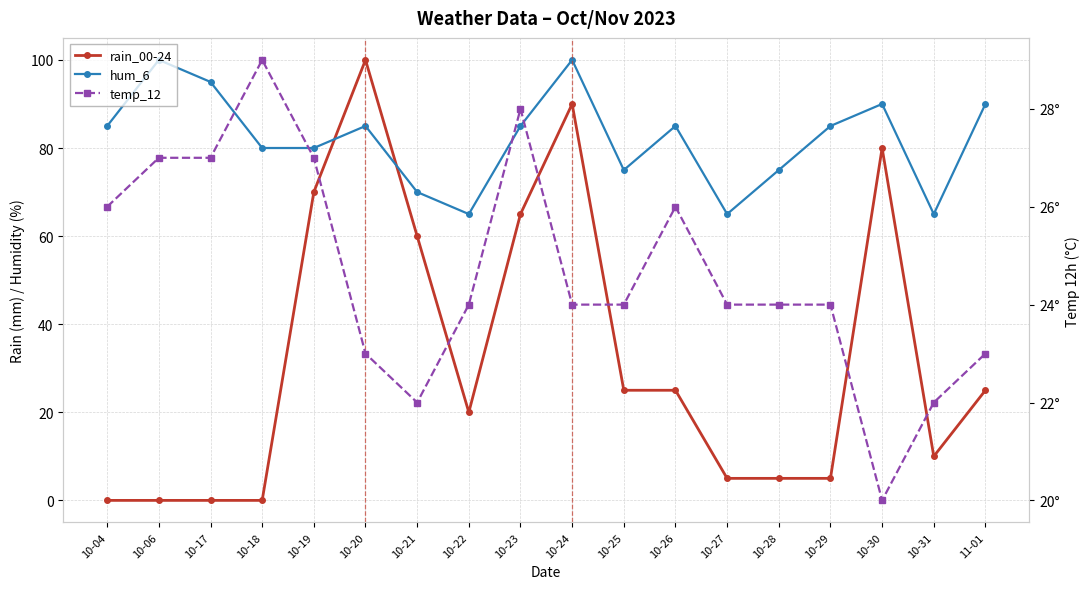

What position from the left is 10-25?

11